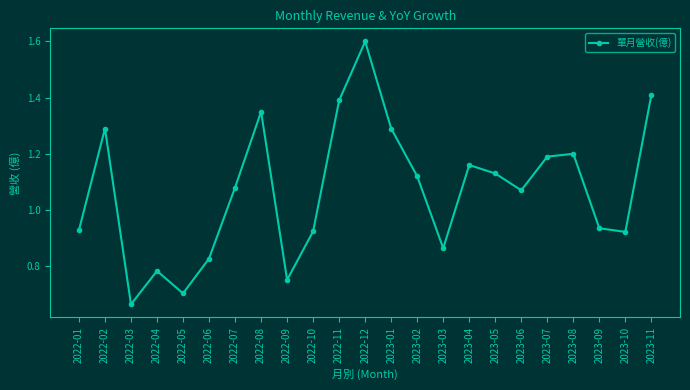

How many data points are above 1?

13